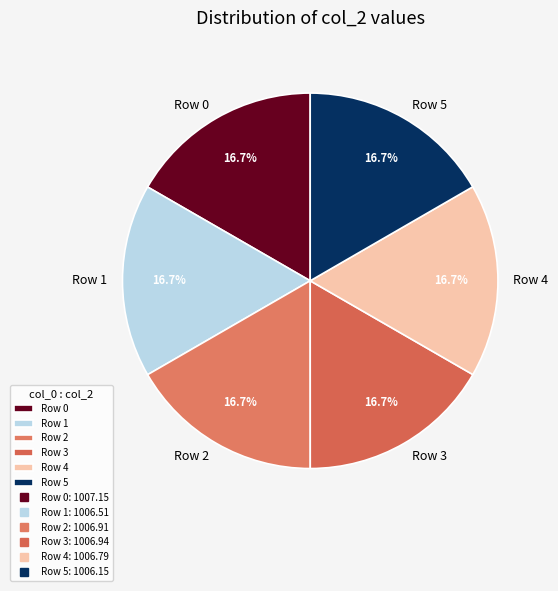

How many slices are in this pie chart?

6